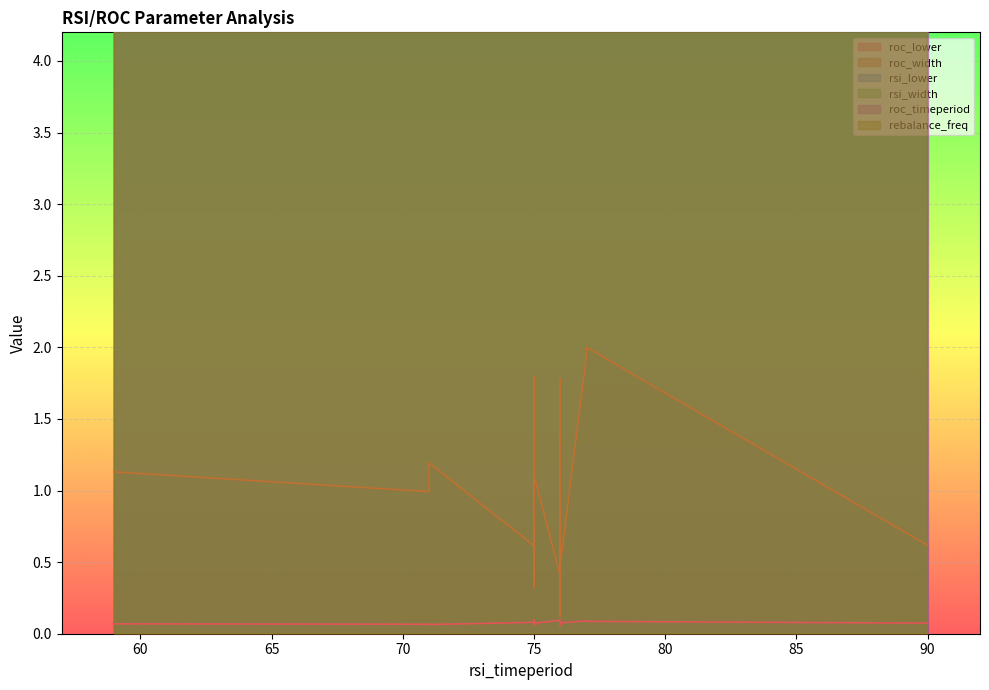

What is the label of the 6th point from the right?

76